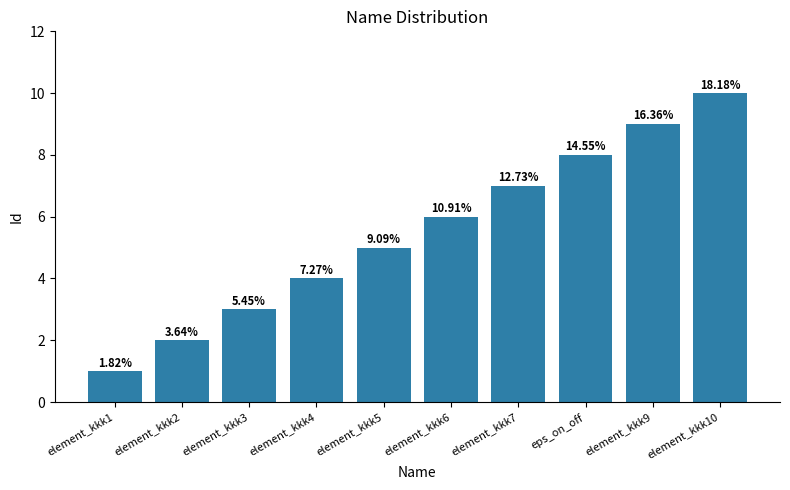

How many bars are there in total?

10